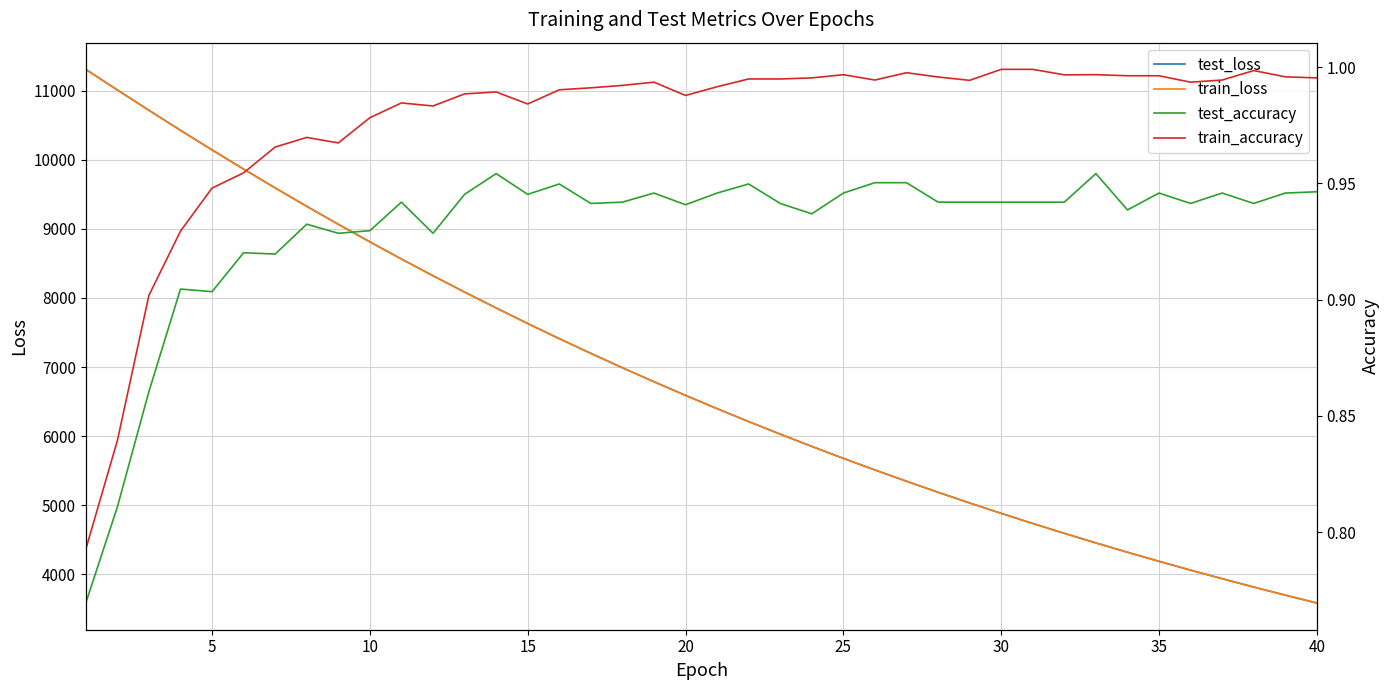

What is the lowest value of the train_loss series?

3583.1